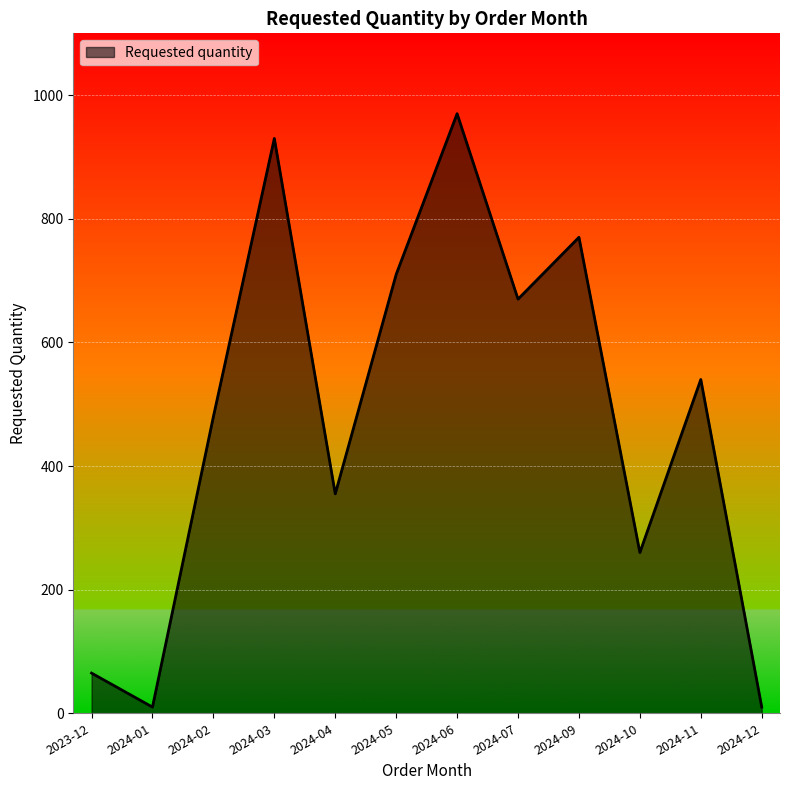

Read the value at 2024-03.

930